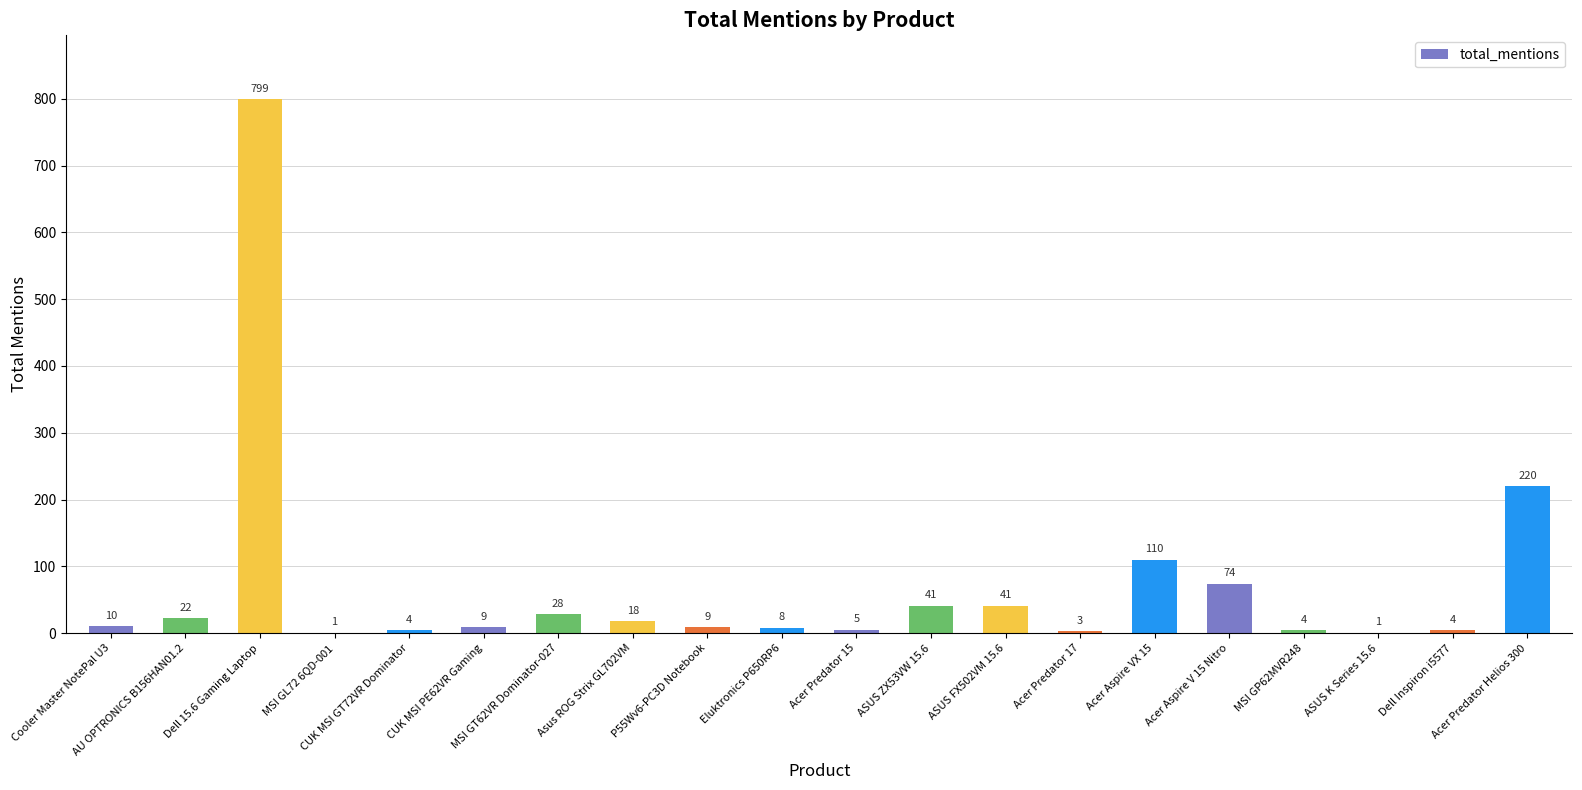

What is the greatest value displayed?

799